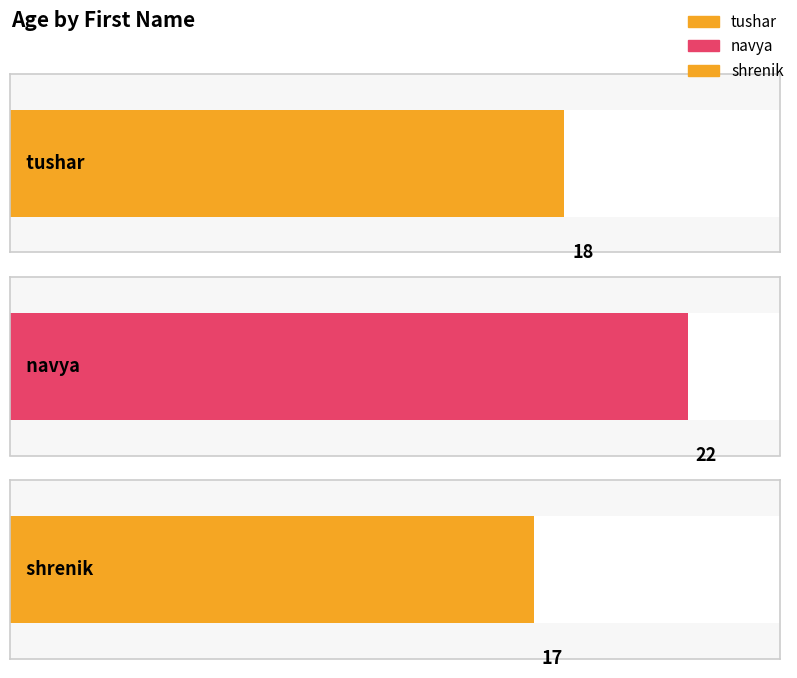

The chart shows a value of 36 at navya. True or false?

False